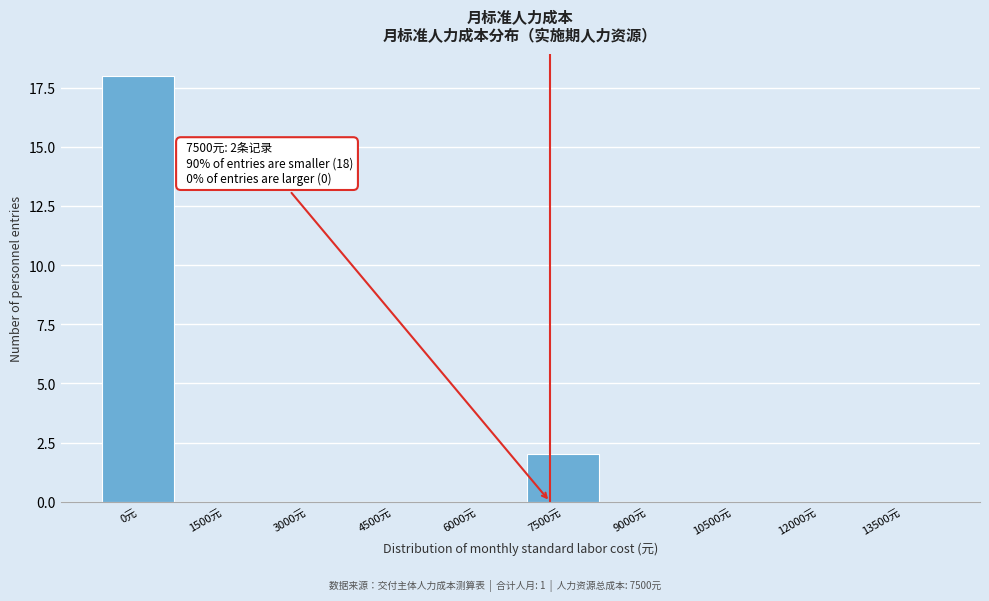

Reading left to right, transcribe all the data shown in this chart.

0元=18	1500元=0	3000元=0	4500元=0	6000元=0	7500元=2	9000元=0	10500元=0	12000元=0	13500元=0